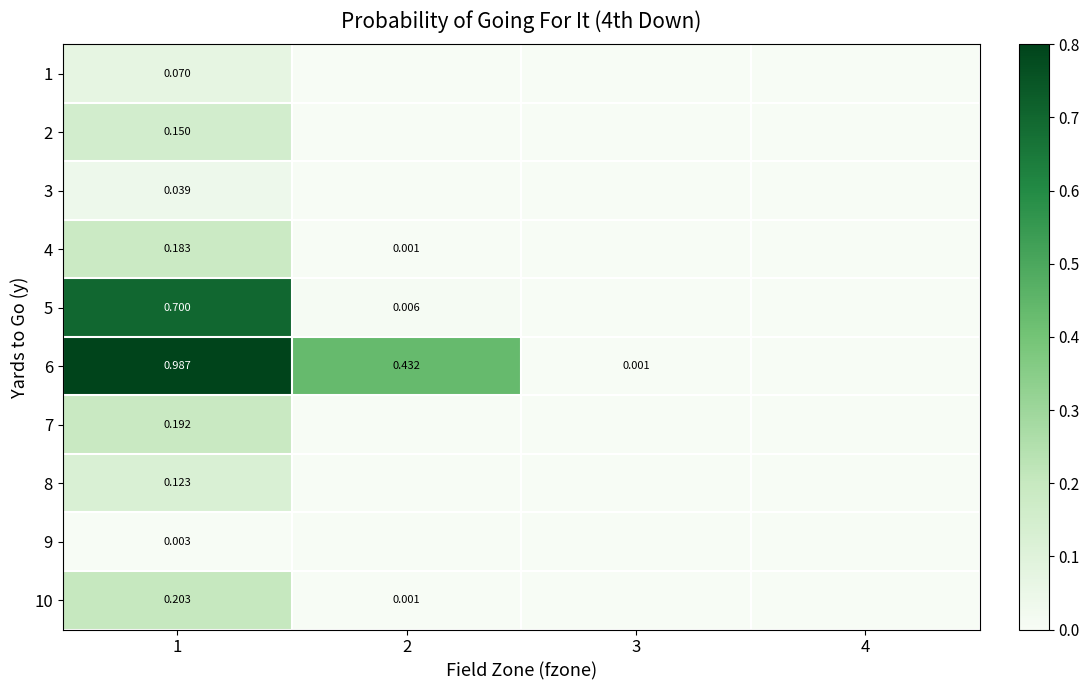

Which has a higher value, 4 or 3?

4